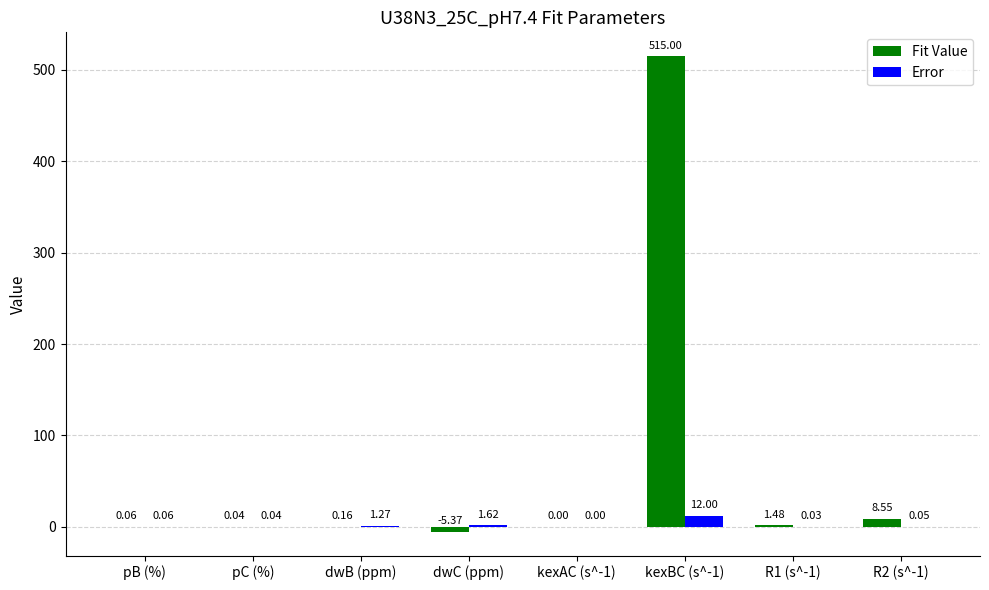

Is the value of Error at dwB (ppm) greater than the value of Fit Value at kexAC (s^-1)?

Yes